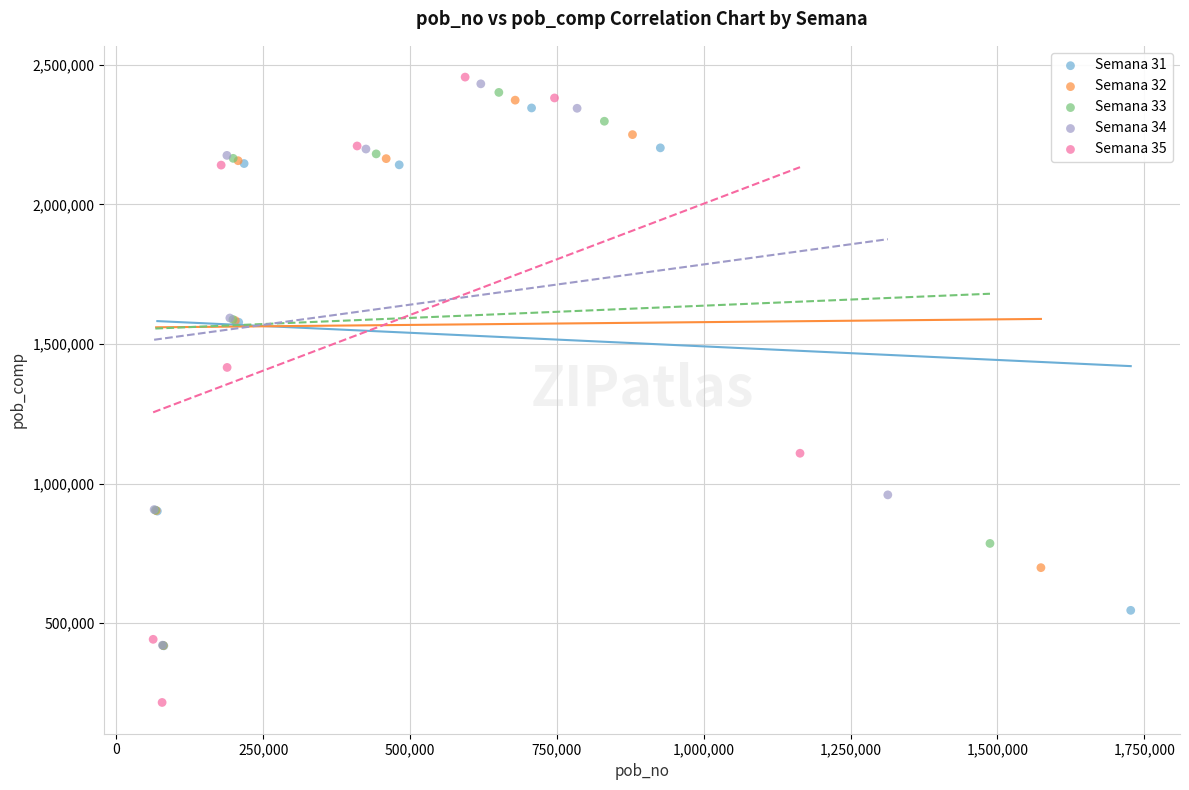

Which series has the widest spread of Y values?

Semana 35